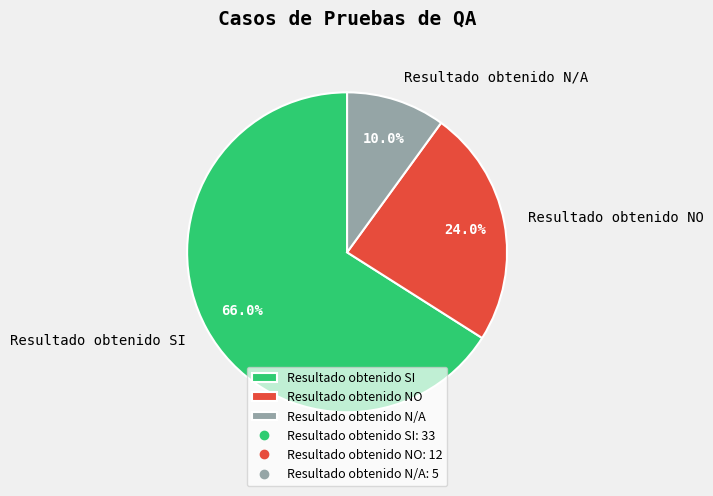

True or false: Resultado obtenido SI accounts for 79% of the total.

False